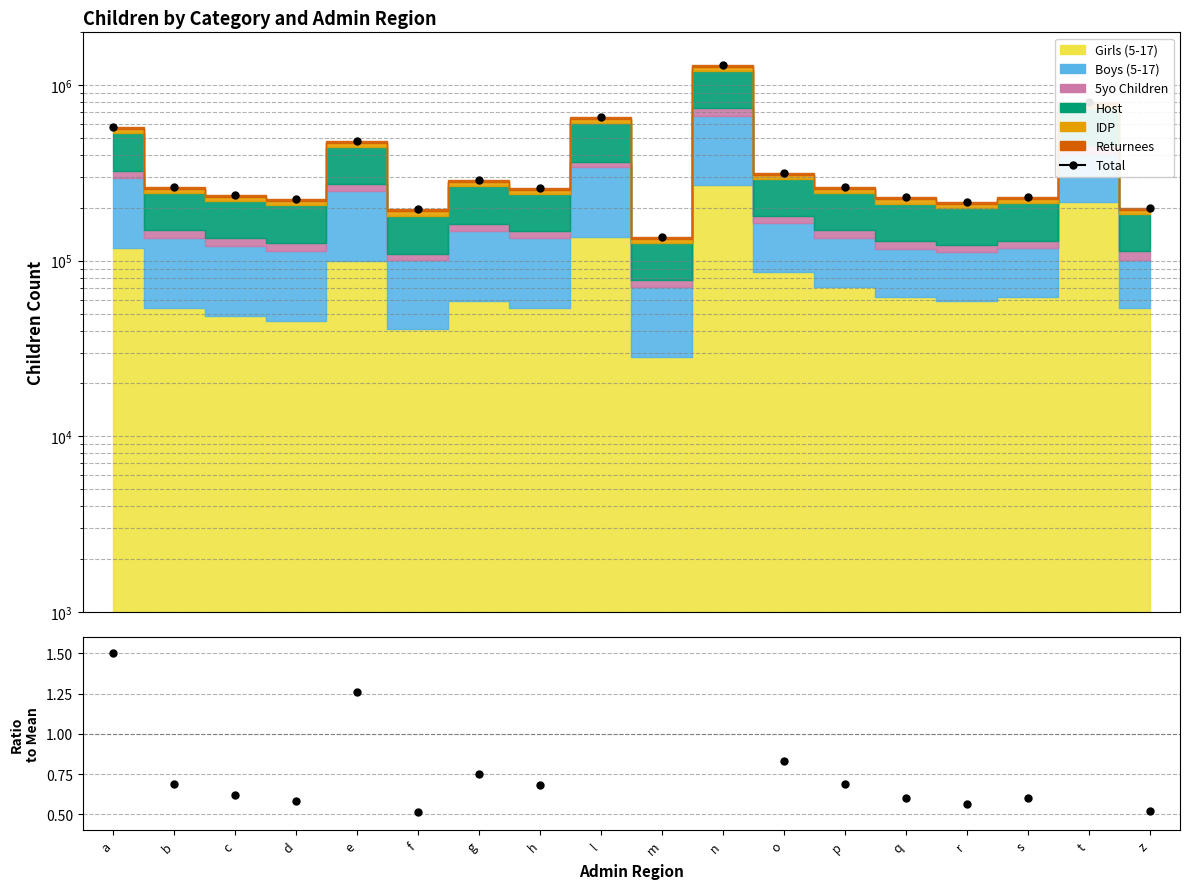

At which label does Ratio to Mean reach its minimum?

m